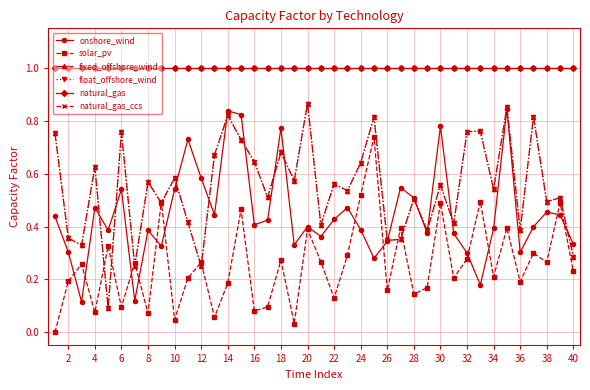

Does the chart have visible grid lines?

Yes